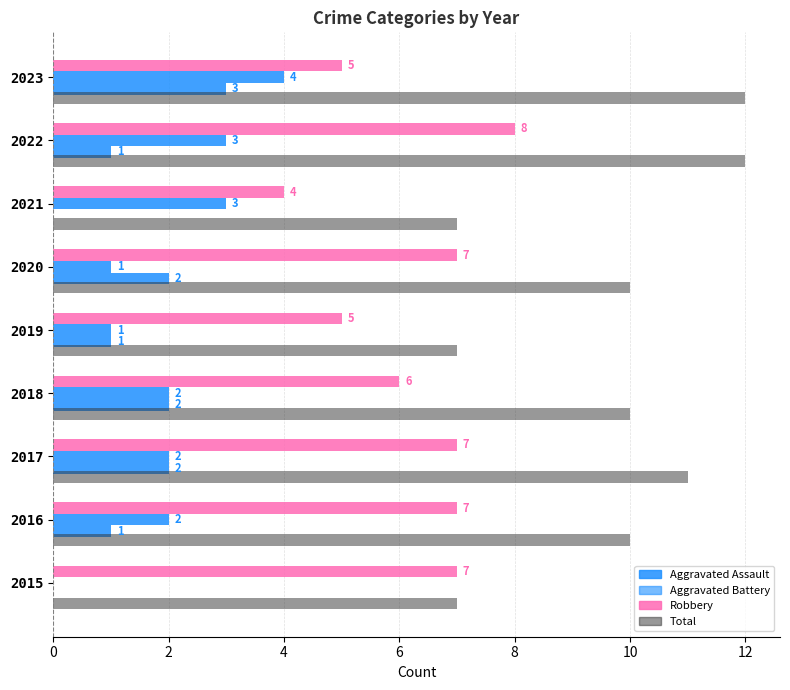

How many series are shown in this chart?

4